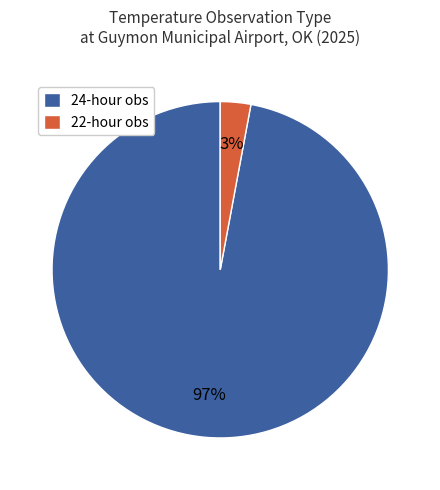

How many slices are in this pie chart?

2